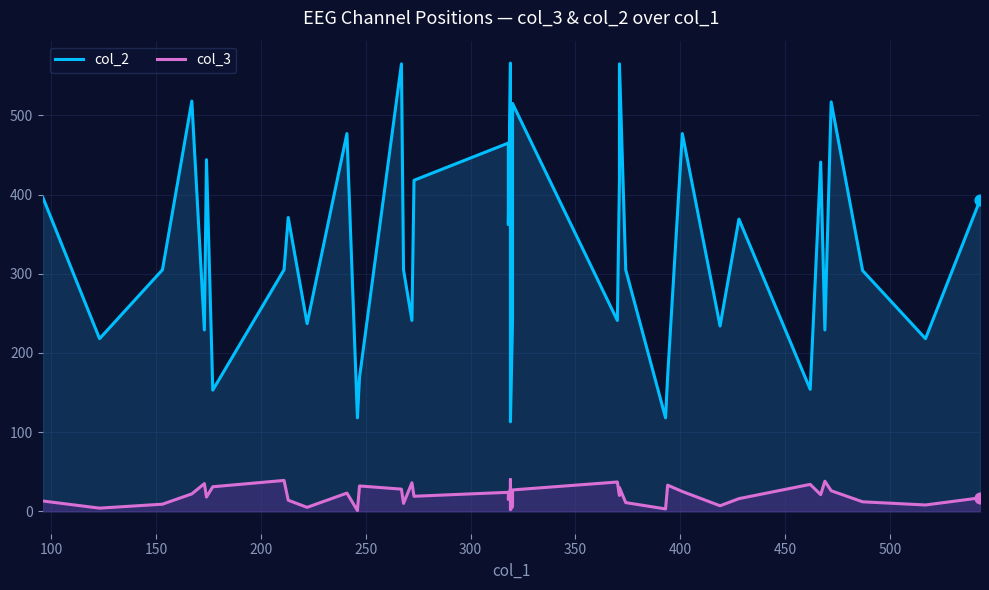

Which series contains the lowest Y value?

col_3